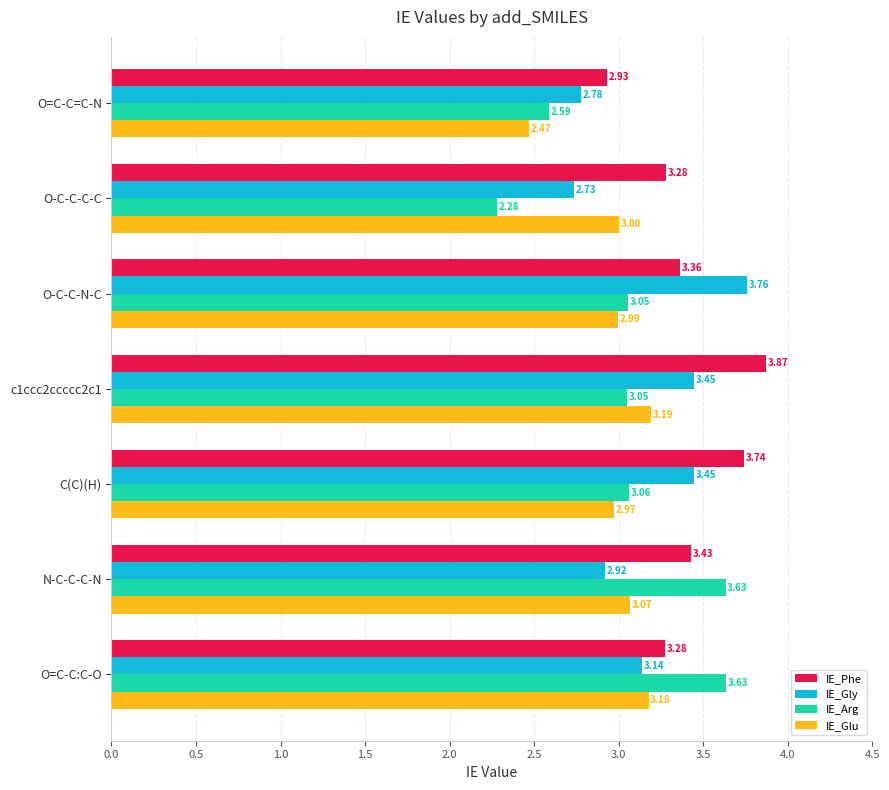

List the series in order of their peak value, lowest first.

IE_Glu, IE_Arg, IE_Gly, IE_Phe